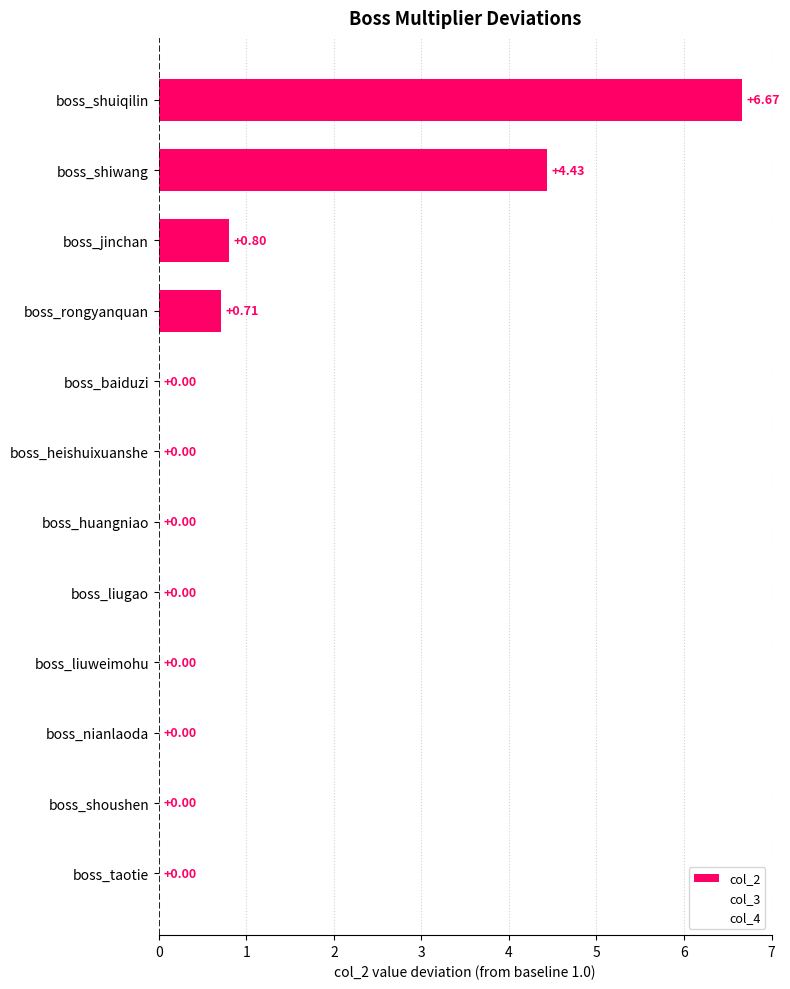

Count the number of values greater than 0.

4